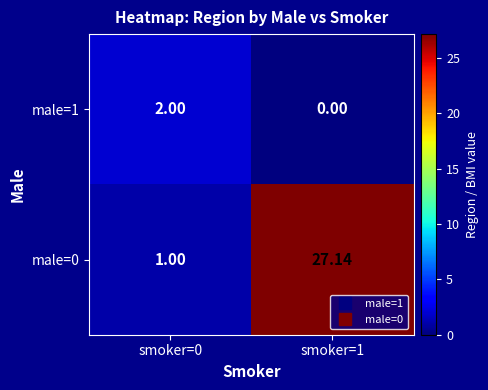

Is the value of male=1 at smoker=1 greater than the value of male=0 at smoker=1?

No